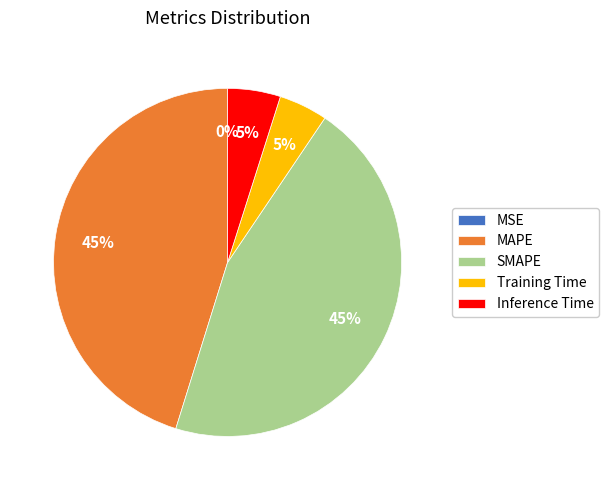

Is it true that MAPE is 34% of the pie?

False